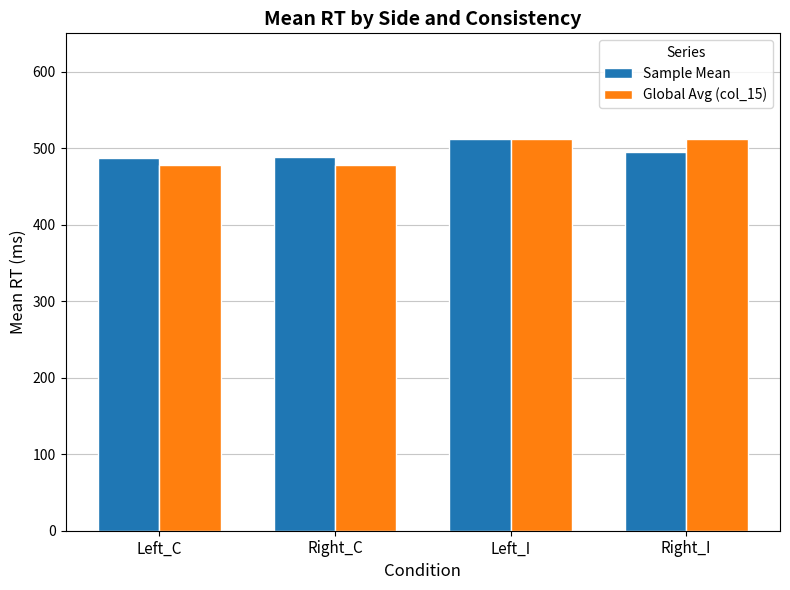

True or false: Sample Mean has a value of 253.2 at Right_C.

False